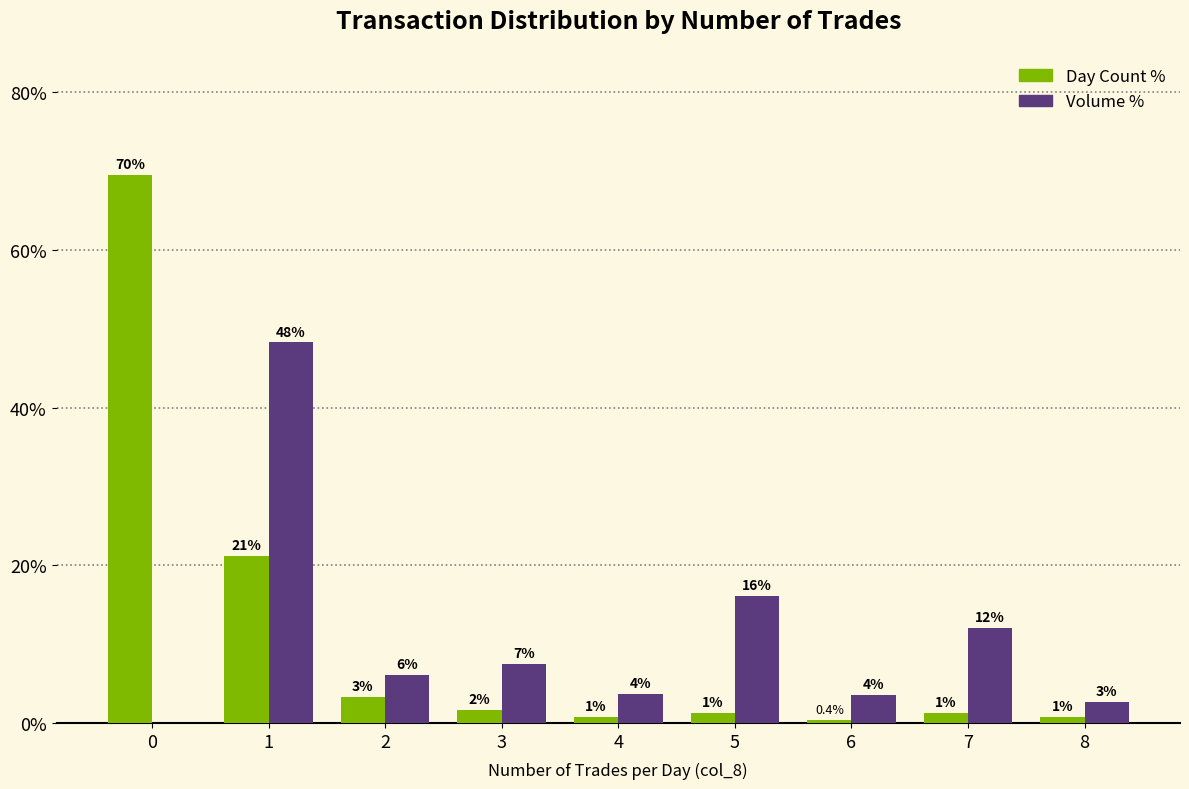

Are the bars horizontal?

No